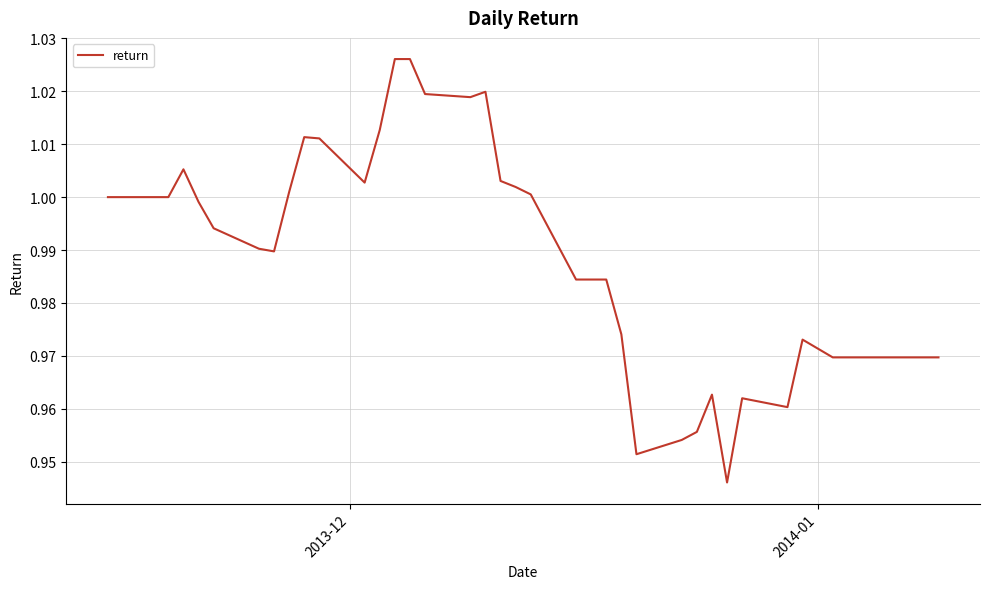

Does the chart have visible grid lines?

Yes